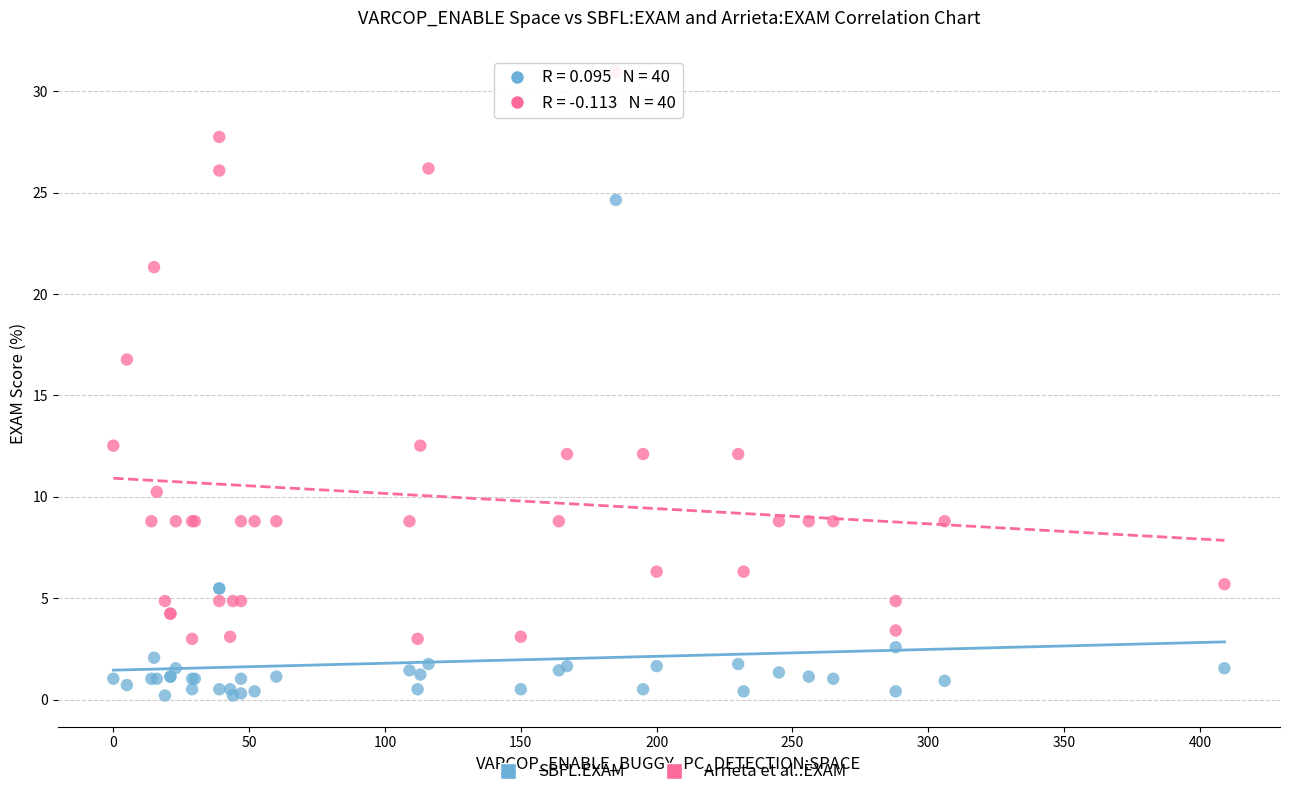

What are all the series names shown in the legend?

SBFL:EXAM, Arrieta et al.:EXAM